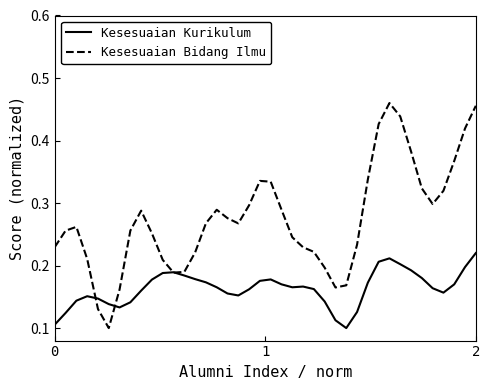

Which series has the widest spread of values?

Kesesuaian Bidang Ilmu